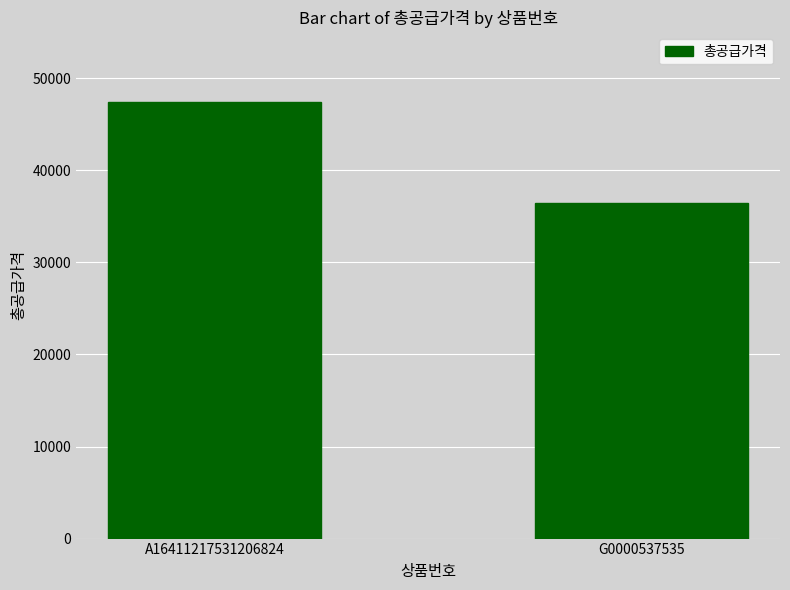

What is the sum of the values at A16411217531206824 and G0000537535?

83895